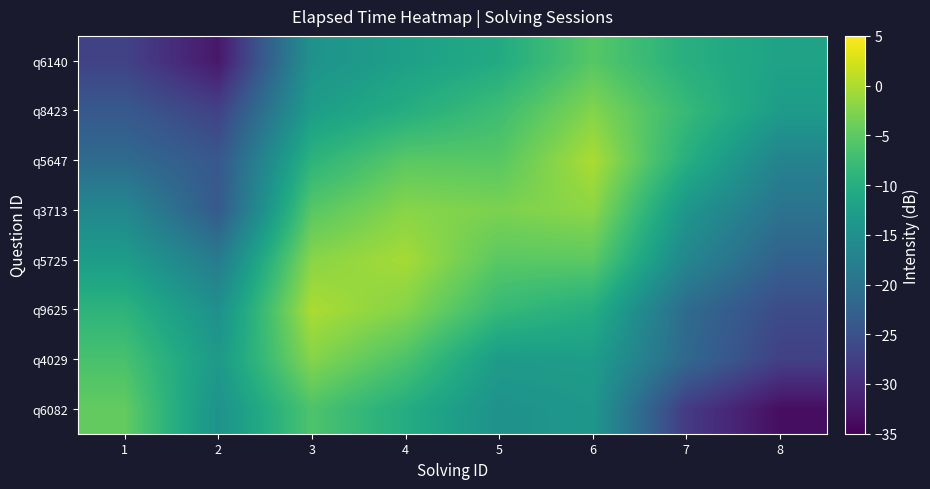

Reading left to right, transcribe all the data shown in this chart.

q6082: 1=-4.6	2=-14.6	3=-6.2	4=-10.3	5=-14.7	6=-13.8	7=-28.1	8=-33.6
q4029: 1=-6.6	2=-13.4	3=-2.3	4=-6.2	5=-13.1	6=-12.8	7=-21.5	8=-27.4
q9625: 1=-9.1	2=-15.0	3=0.0	4=-2.3	5=-8.1	6=-10.0	7=-21.0	8=-25.8
q5725: 1=-12.9	2=-18.4	3=-2.1	4=-0.3	5=-5.2	6=-5.1	7=-16.6	8=-22.6
q3713: 1=-16.4	2=-23.7	3=-5.4	4=-2.2	5=-2.9	6=-1.9	7=-14.0	8=-19.8
q5647: 1=-21.0	2=-24.0	3=-9.1	4=-5.2	5=-5.4	6=0.0	7=-9.8	8=-17.2
q8423: 1=-23.9	2=-27.1	3=-12.8	4=-10.1	5=-7.4	6=-2.4	7=-8.1	8=-13.0
q6140: 1=-27.0	2=-32.4	3=-14.5	4=-12.4	5=-10.6	6=-5.5	7=-9.8	8=-11.9